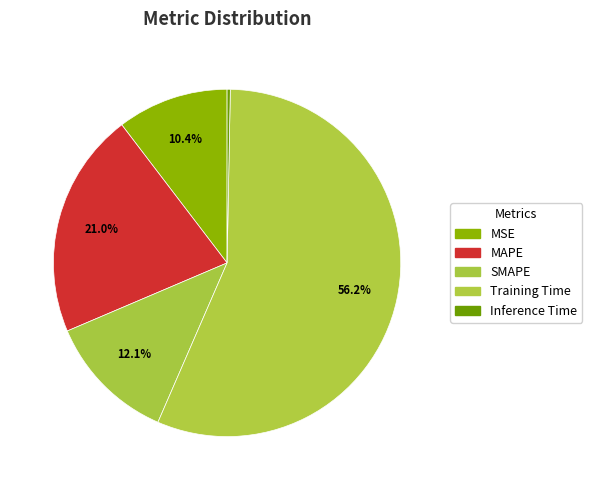

What percentage is the MAPE slice, to the nearest percent?

21%